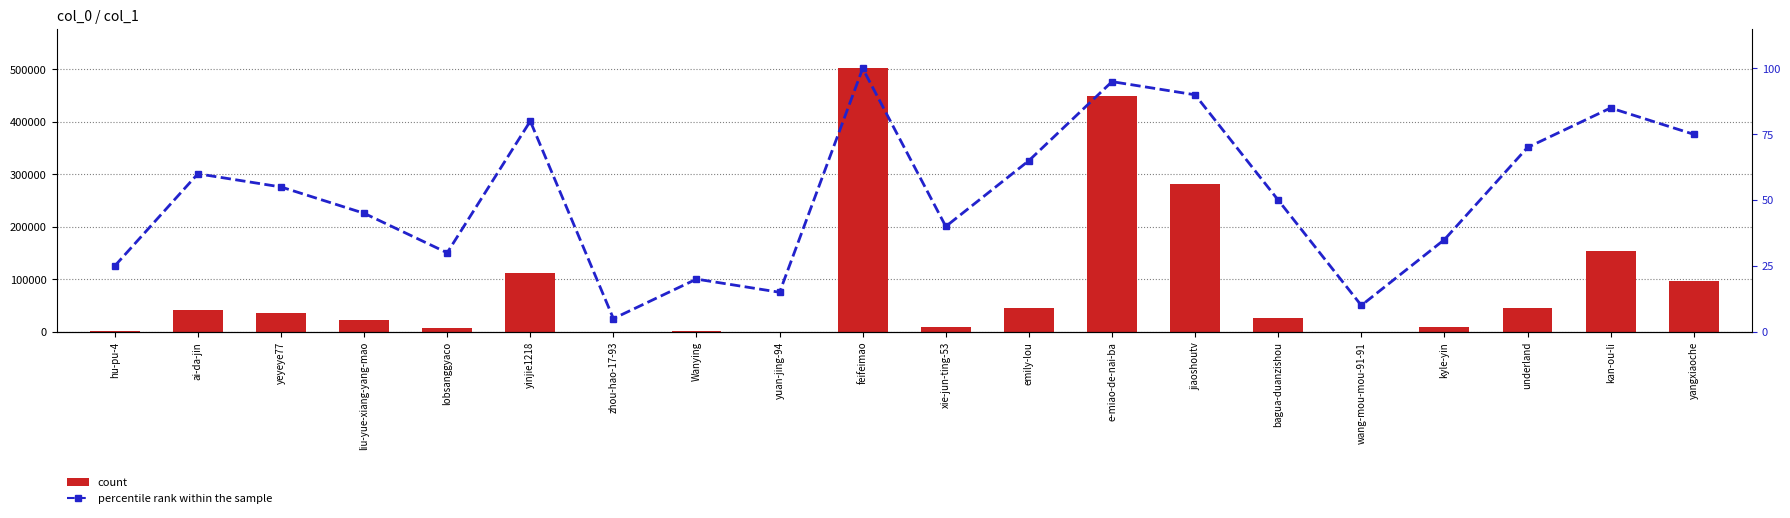

Which series has the largest total across all categories?

count